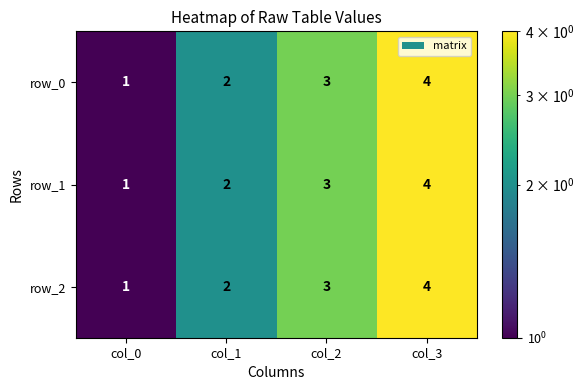

What is the difference between the row_0 values at col_0 and col_3?

3